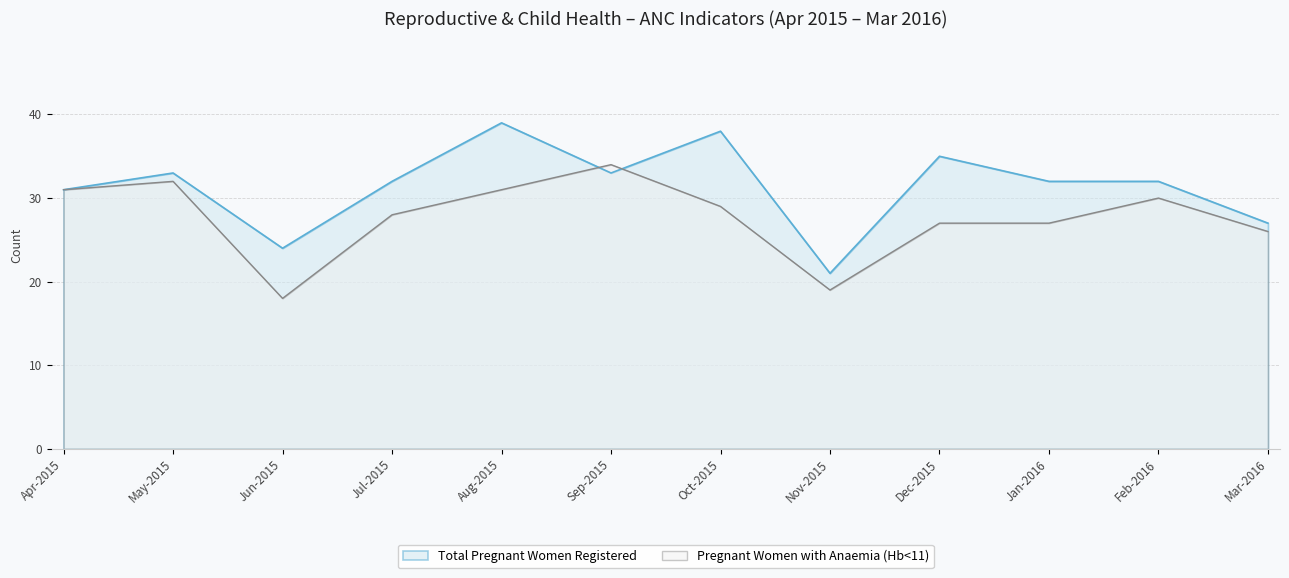

At which category is the sum across all series the highest?

Aug-2015